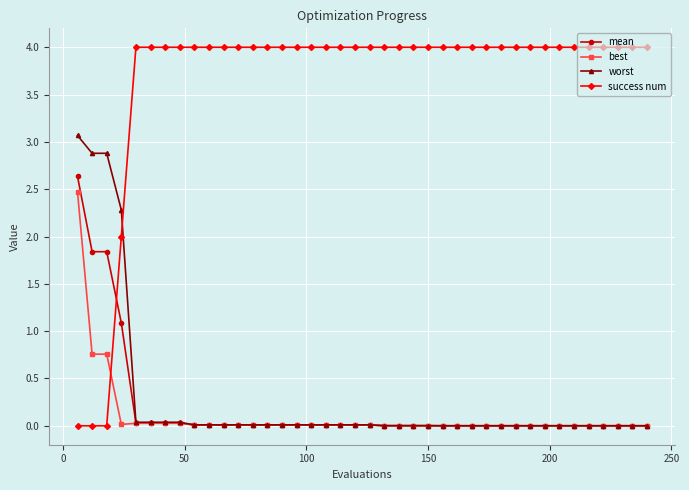

Is this an area chart (filled region under the line)?

No